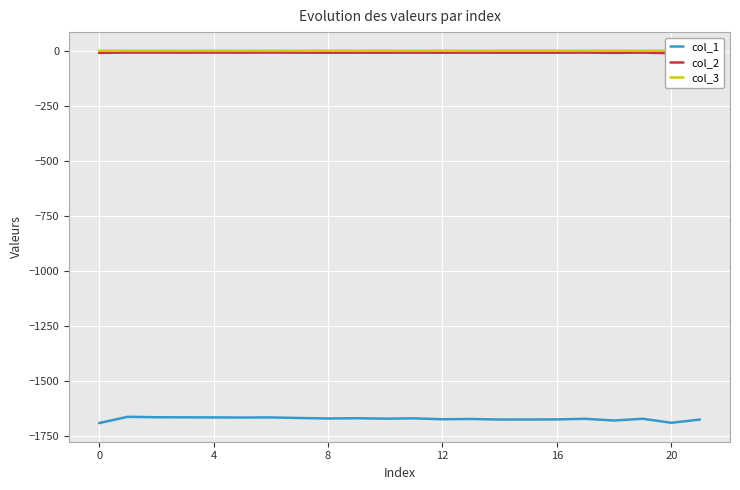

What is the highest value of the col_1 series?

-1661.7